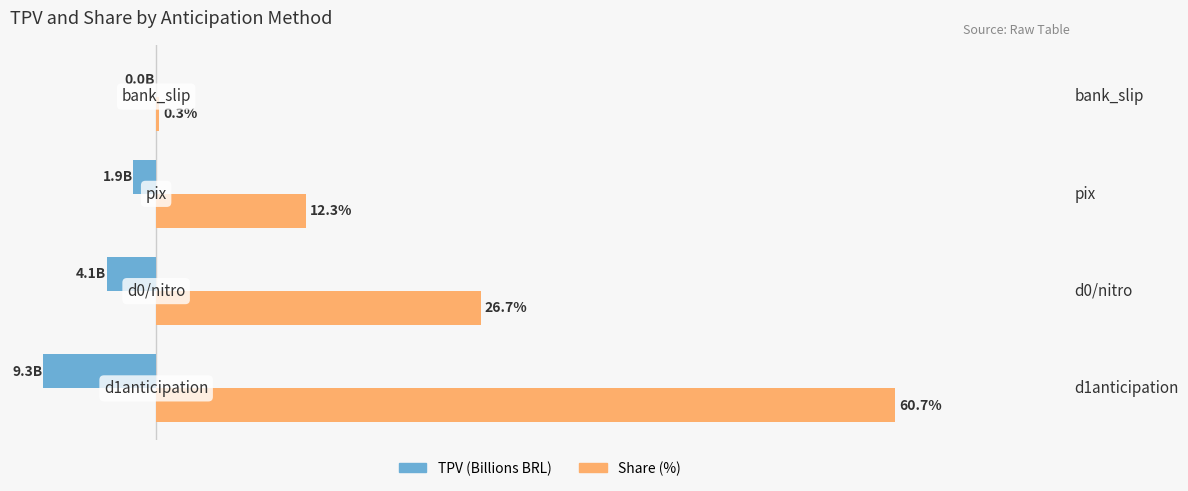

Which series changed the most between d1anticipation and d0/nitro?

Share (%)